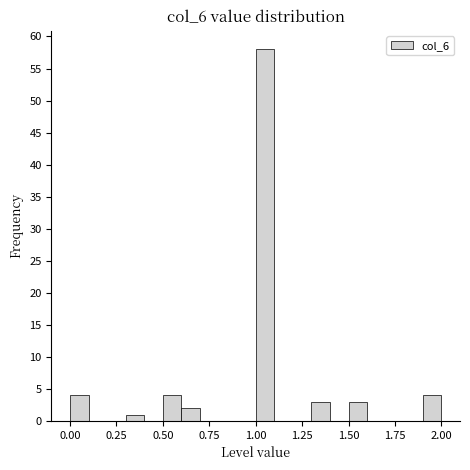

Read against the x-axis, roughly where is the centre of the tallest bar?

1.05